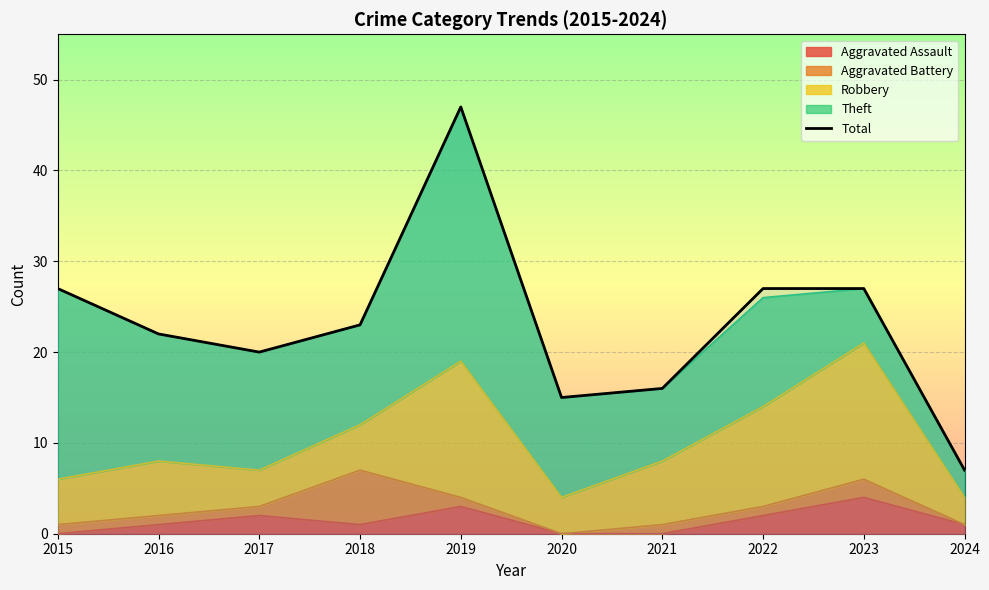

Rank the categories by value from lowest to highest.

2024, 2020, 2021, 2017, 2016, 2018, 2015, 2022, 2023, 2019